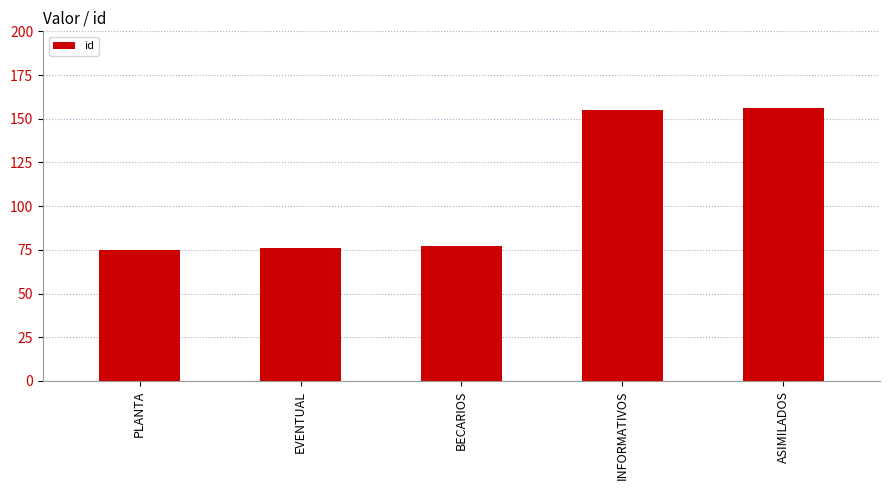

What is the value of the 3rd bar from the left?

77